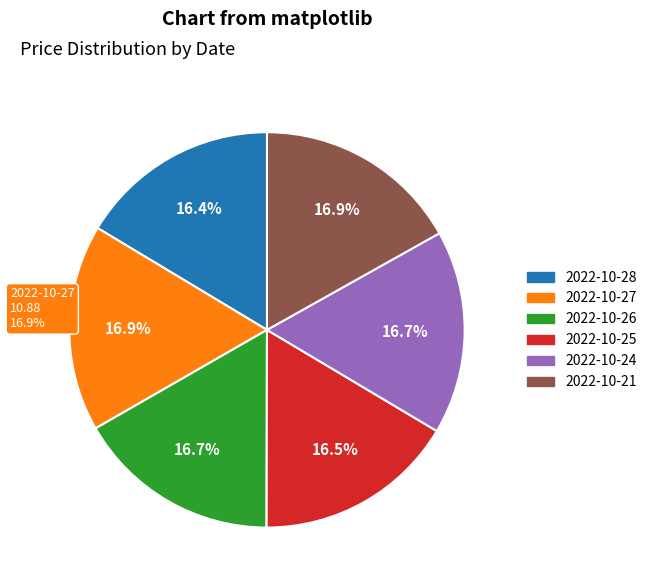

The 2022-10-24 slice represents 17% of the pie. True or false?

True